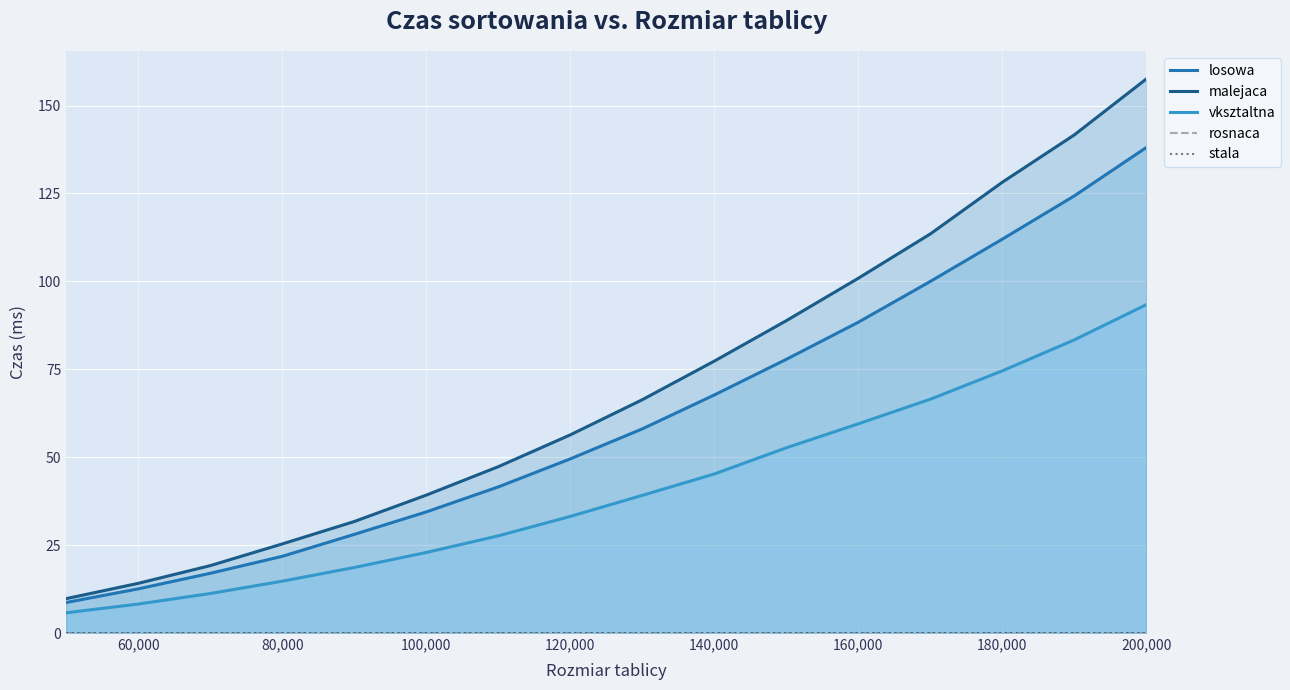

At which category is the sum across all series the highest?

200,000